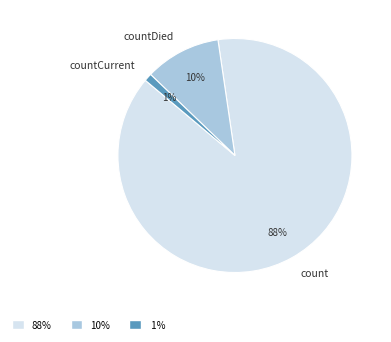

Between count and countDied, which is larger?

count